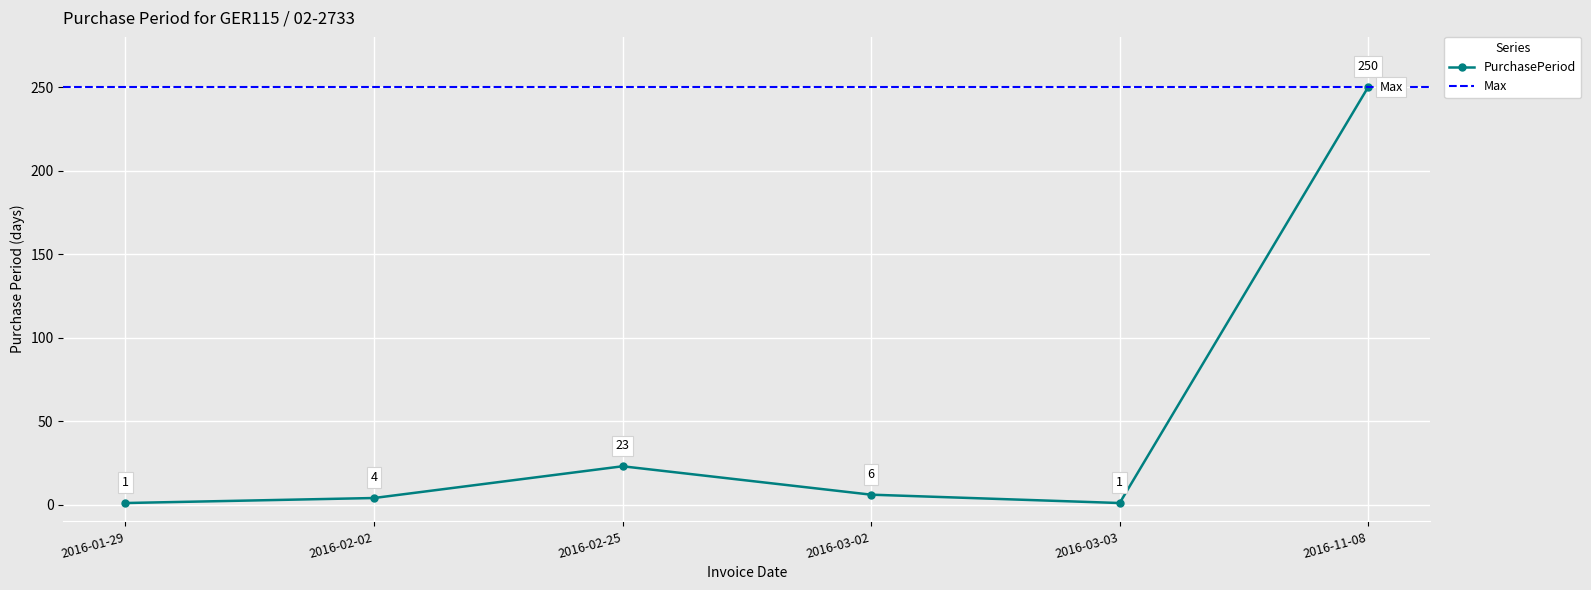

List the labels in order of value, largest first.

2016-11-08, 2016-02-25, 2016-03-02, 2016-02-02, 2016-01-29, 2016-03-03